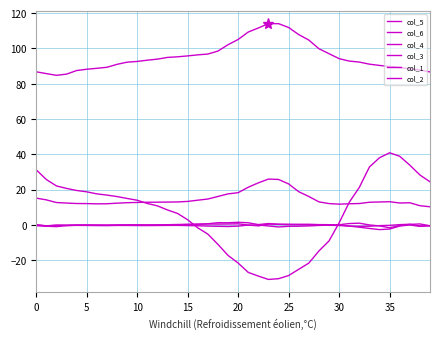

List the series in order of their peak value, highest first.

col_5, col_6, col_4, col_3, col_2, col_1